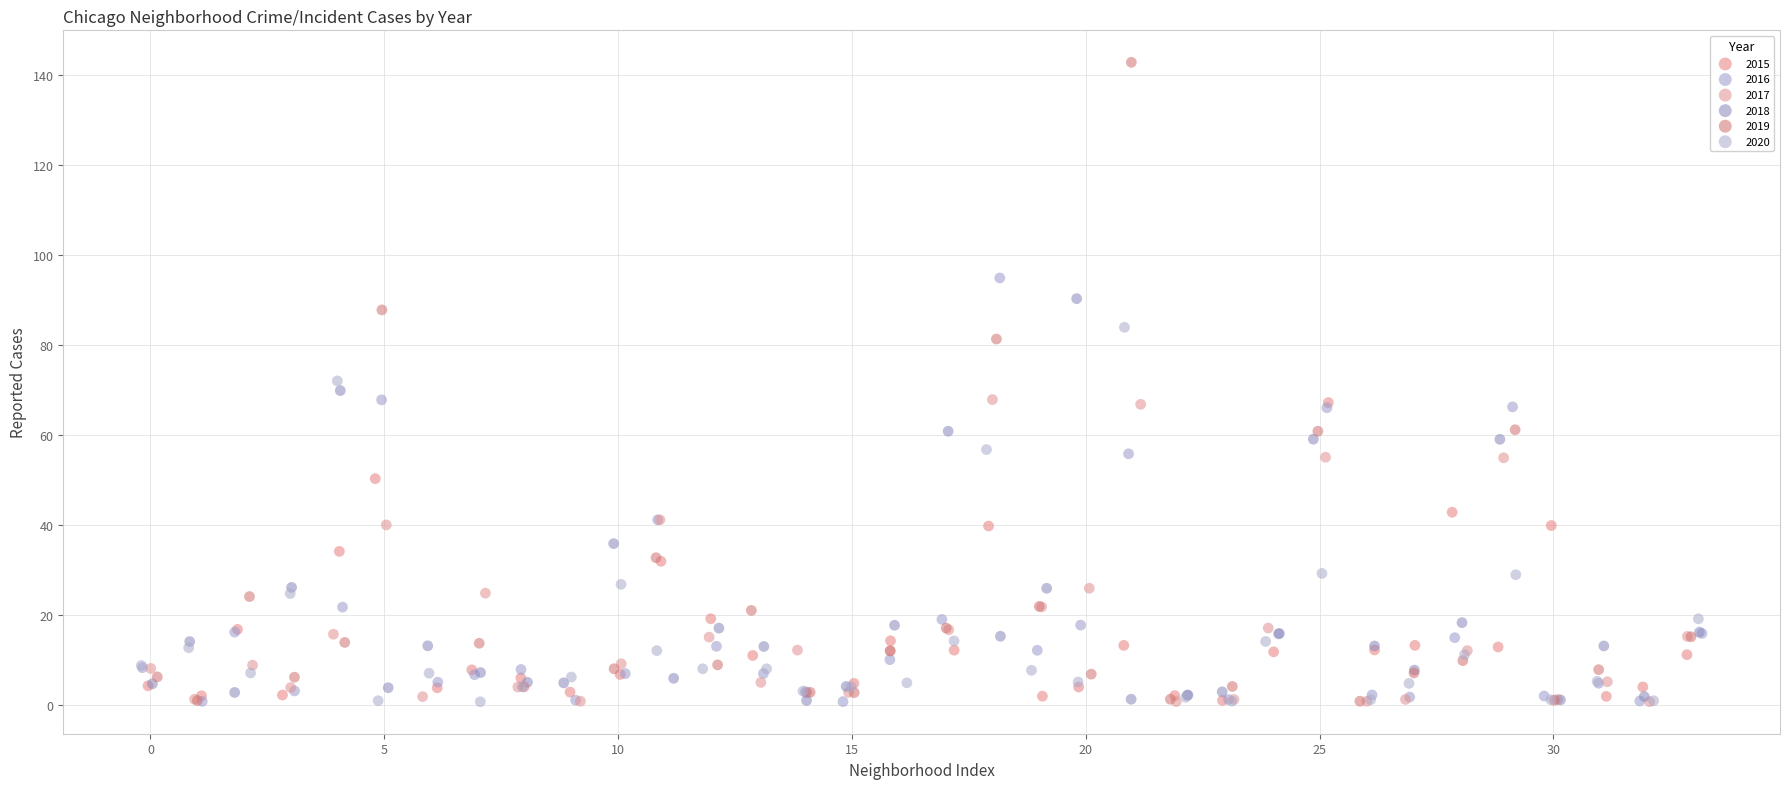

Which series contains the highest Y value?

2019